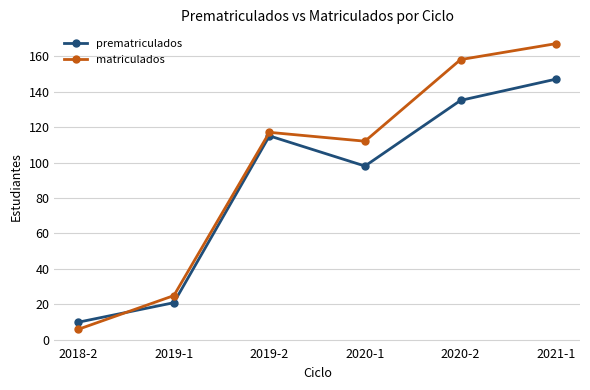

What is the maximum value for matriculados?

167